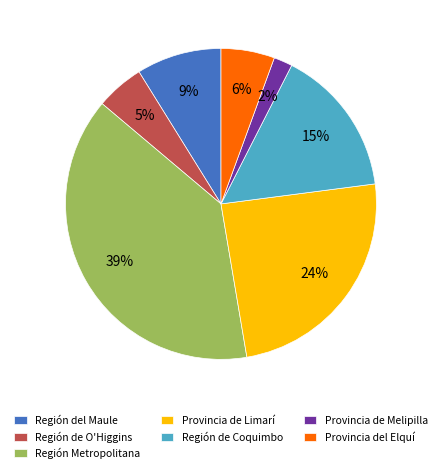

What is the ratio of the value at Provincia de Limarí to the value at Región de Coquimbo?

1.6